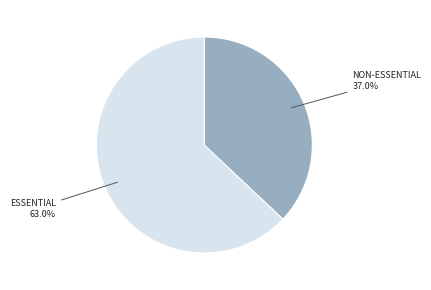

What is the largest slice in the pie chart?

ESSENTIAL